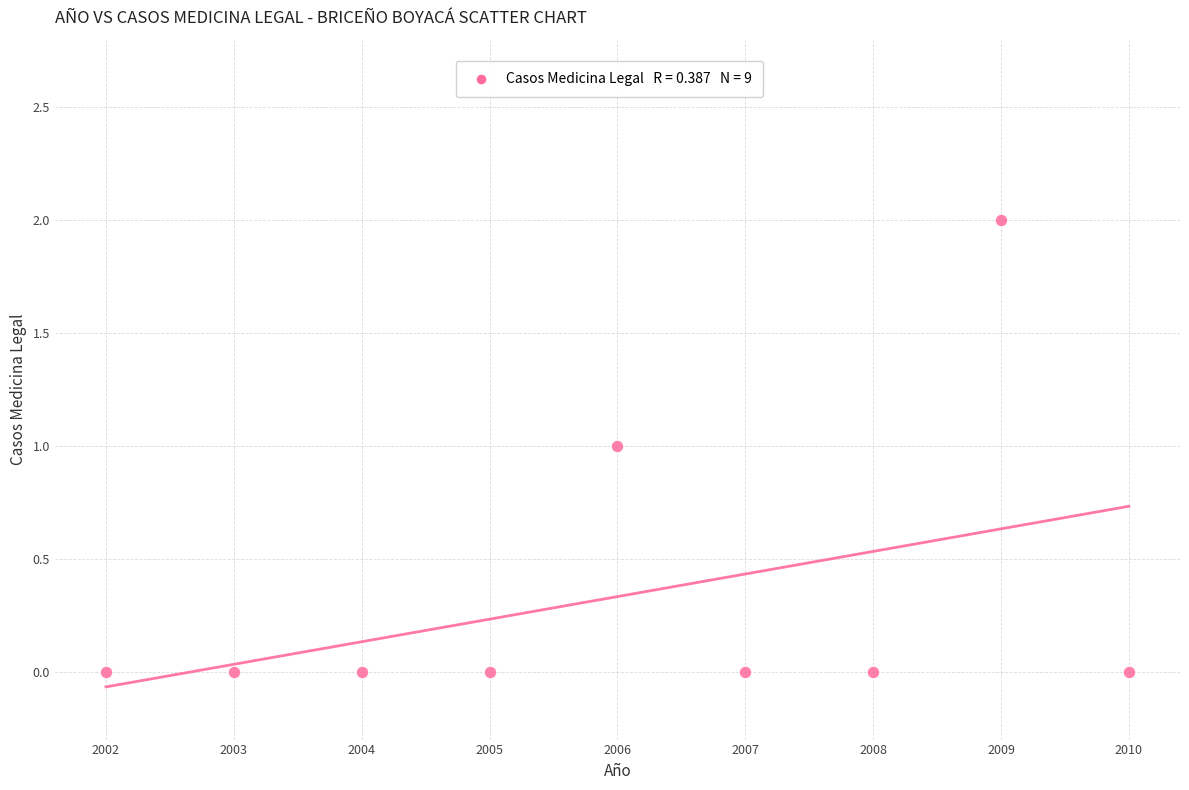

What is the average X value?

2006